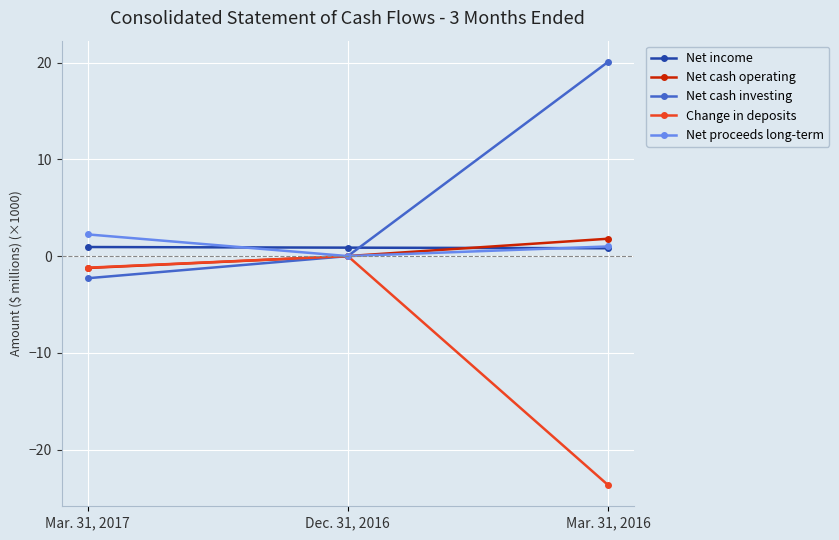

True or false: Net proceeds long-term has a value of 2.2 at Mar. 31, 2017.

True